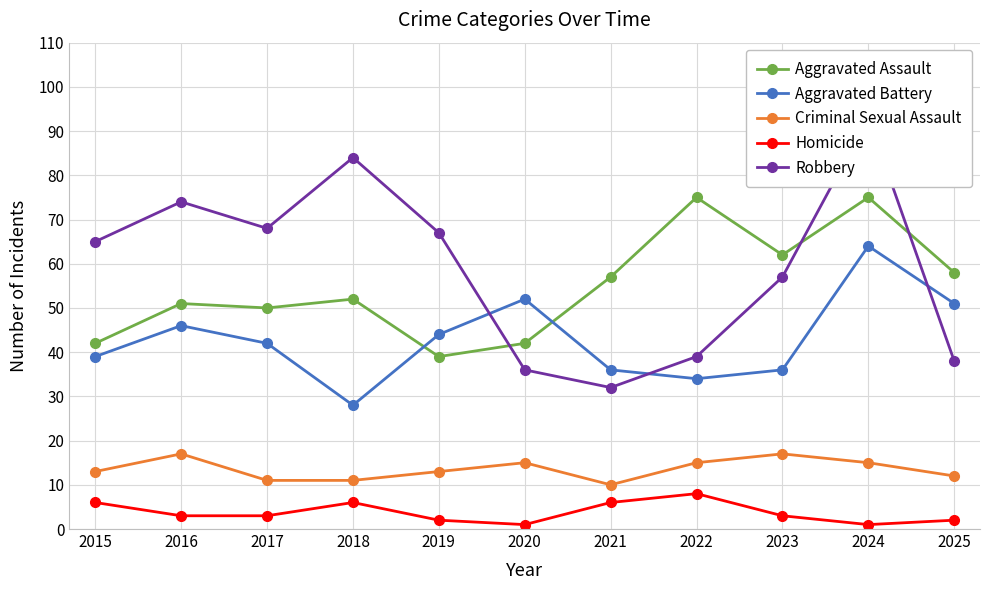

How many interior local valleys does the Robbery series have?

2